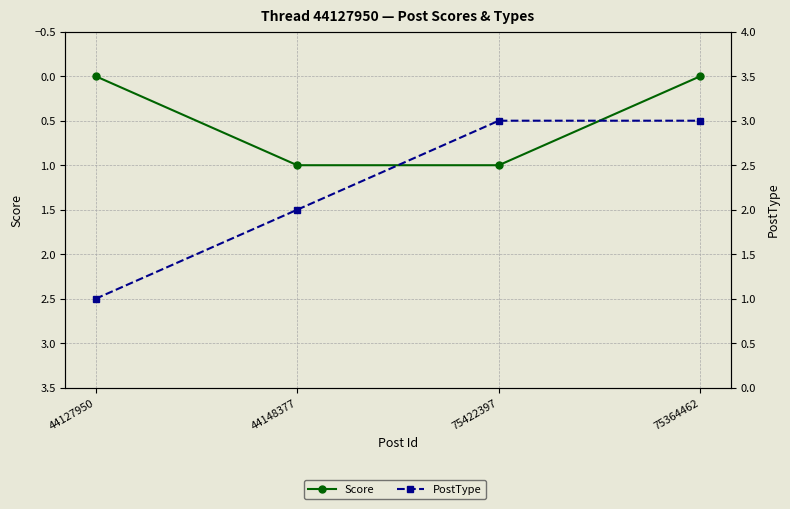

Rank the categories by Score value from lowest to highest.

44127950, 75364462, 44148377, 75422397